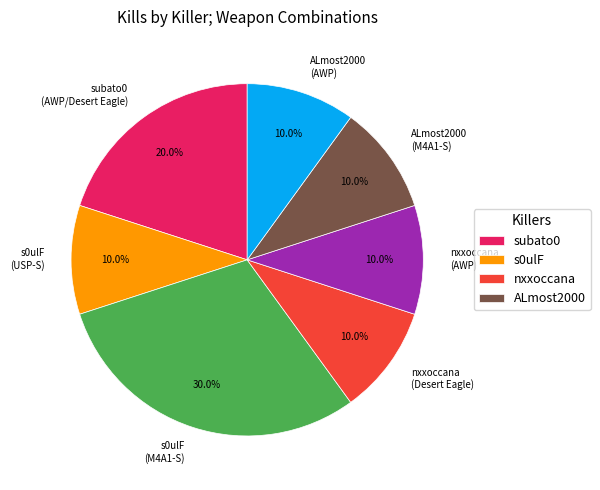

True or false: ALmost2000 (M4A1-S) accounts for 20% of the total.

False